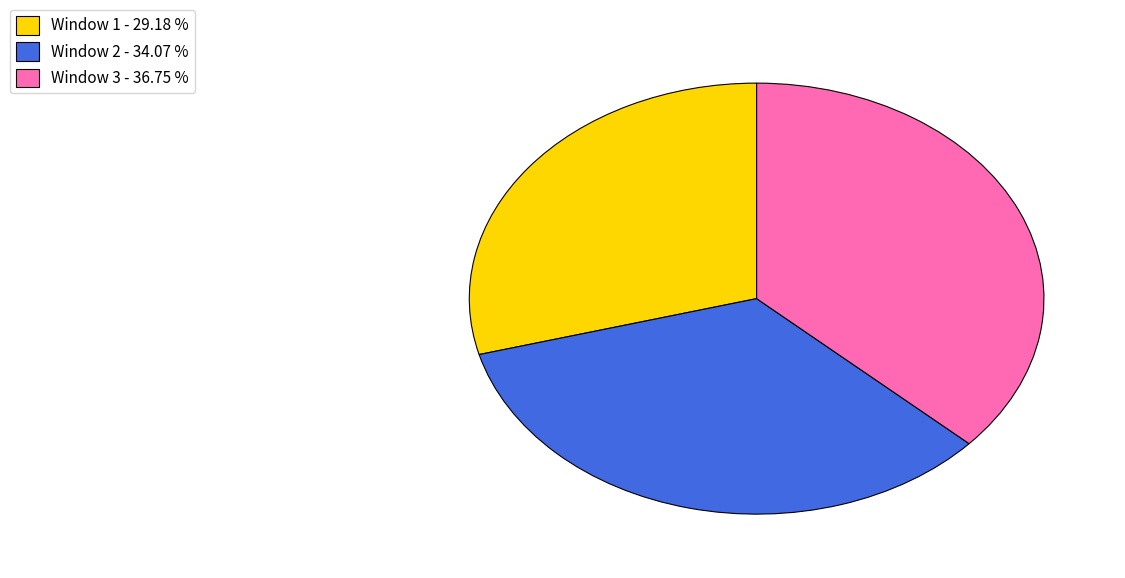

How many slices are in this pie chart?

3